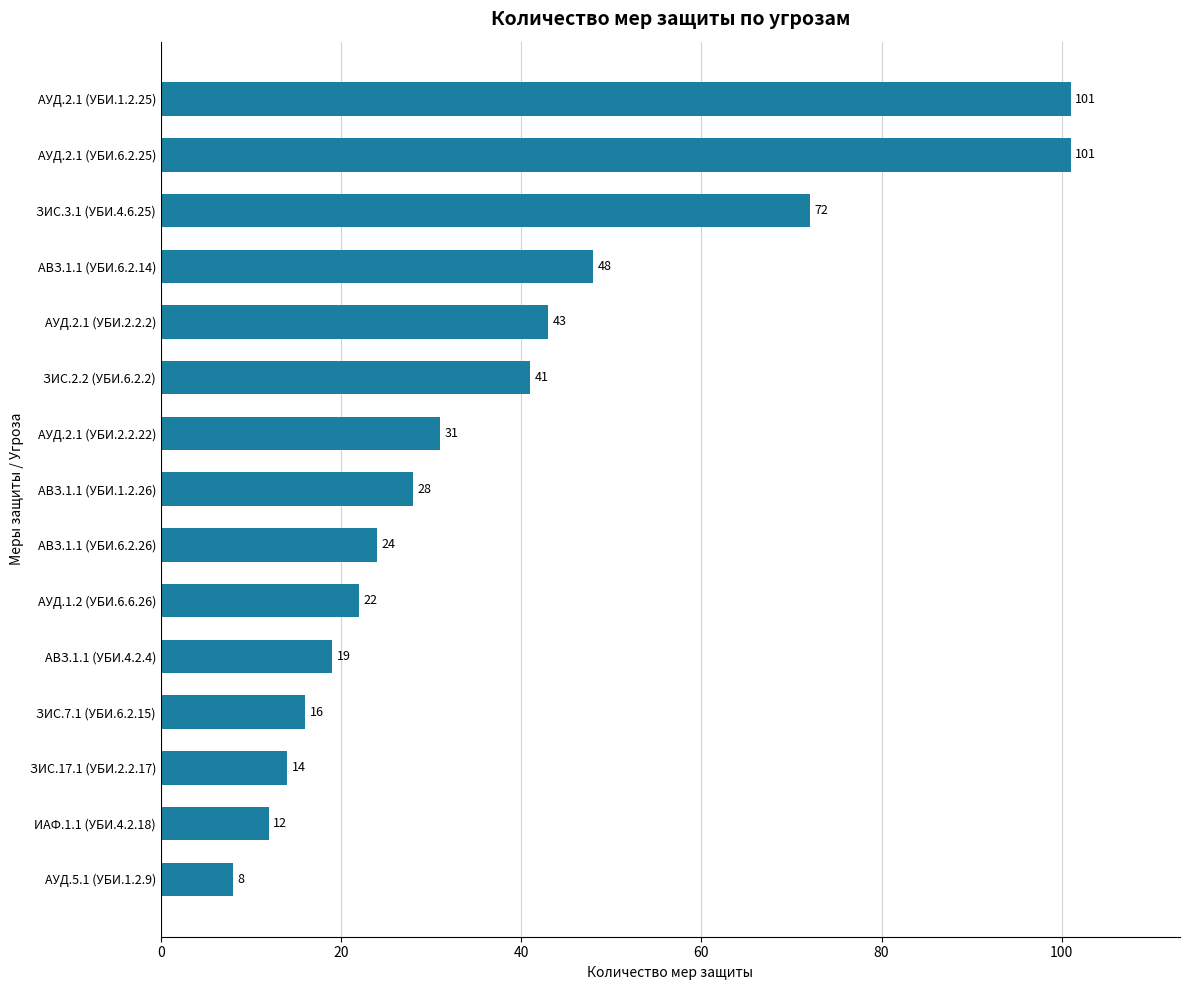

Between АУД.2.1 (УБИ.2.2.22) and АВЗ.1.1 (УБИ.4.2.4), which is larger?

АУД.2.1 (УБИ.2.2.22)